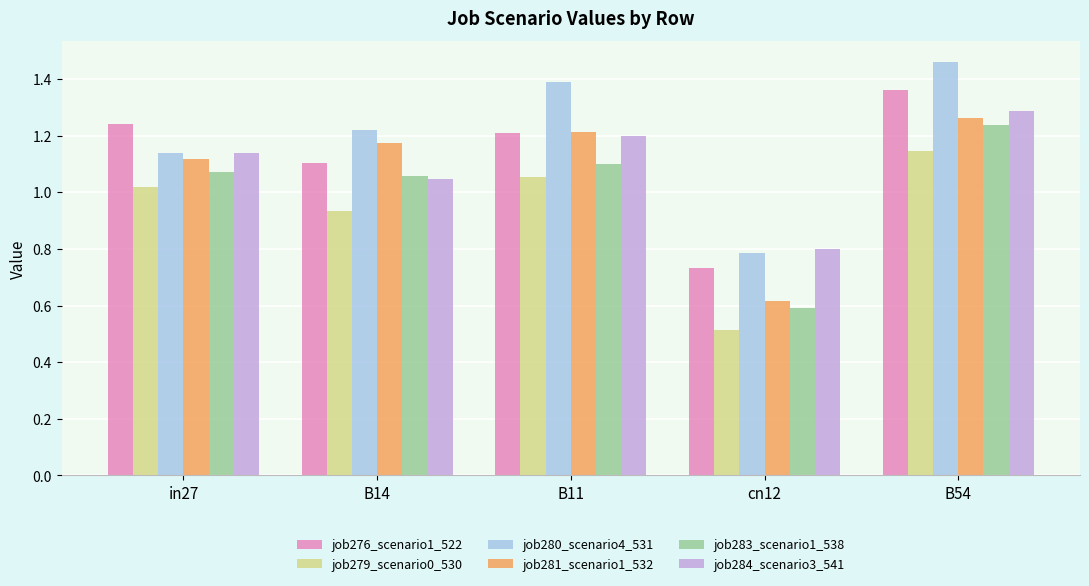

What is the label of the 1st bar from the right?

B54